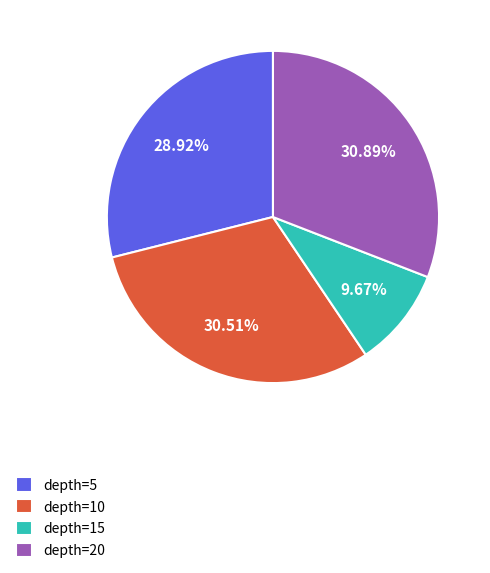

Is there any slice that represents more than half of the pie?

No